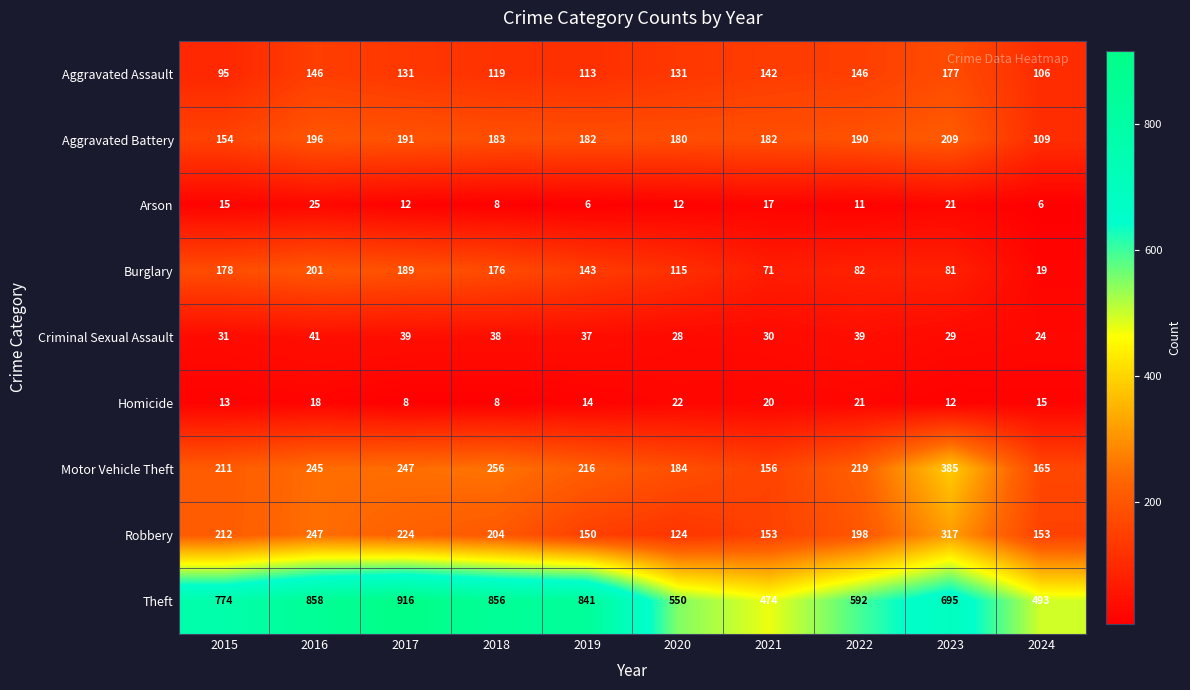

What is the difference between the Aggravated Assault values at 2022 and 2021?

4